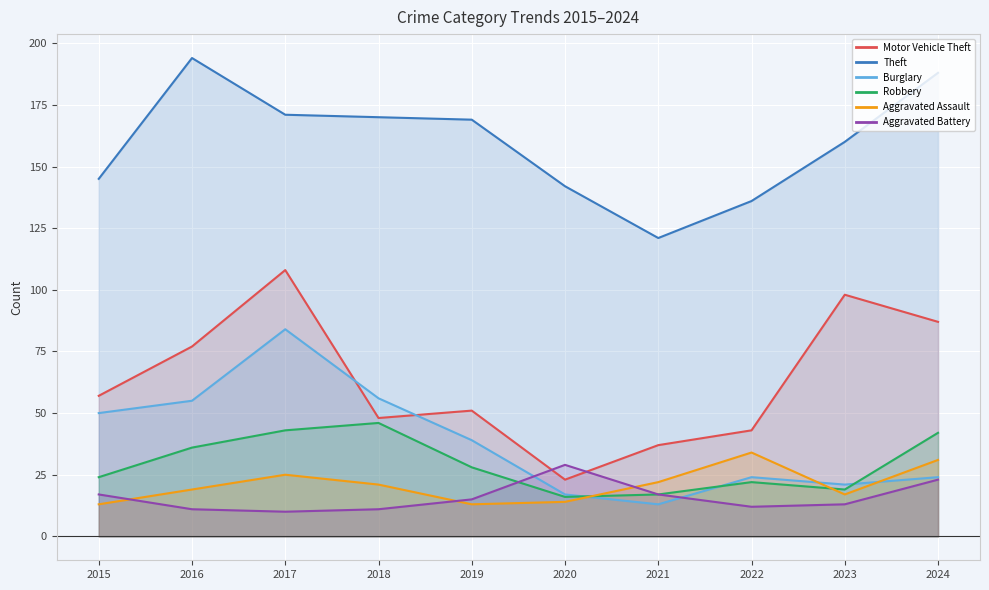

True or false: Burglary and Aggravated Battery intersect in this chart.

True